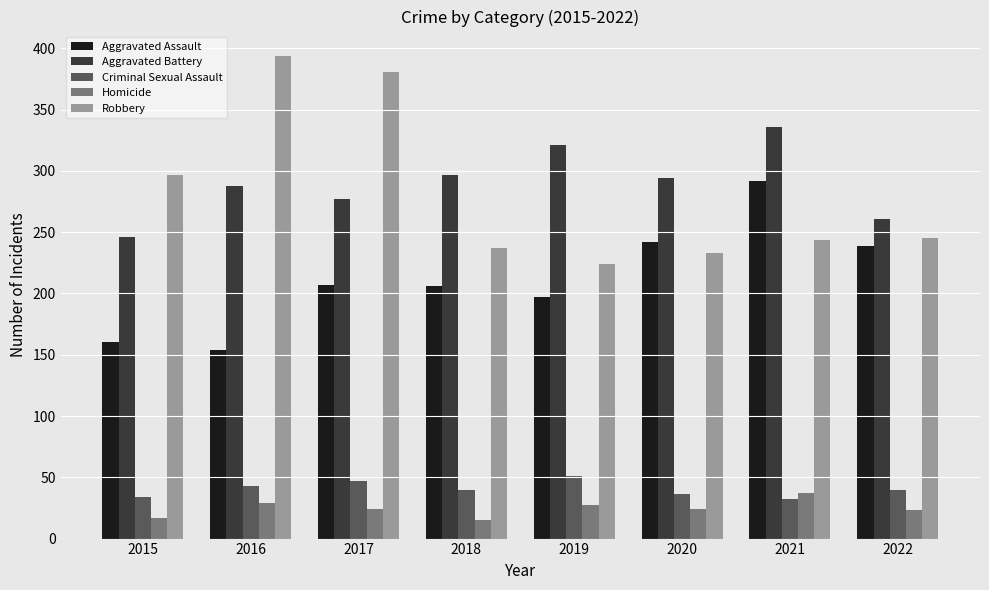

What is the smallest value displayed?

15